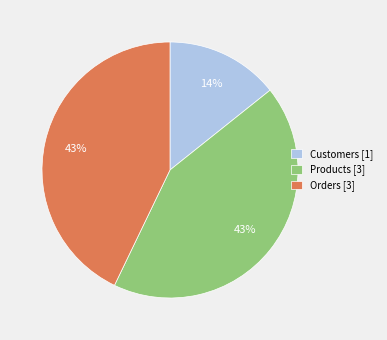

To the nearest percent, what is the average slice percentage?

33%